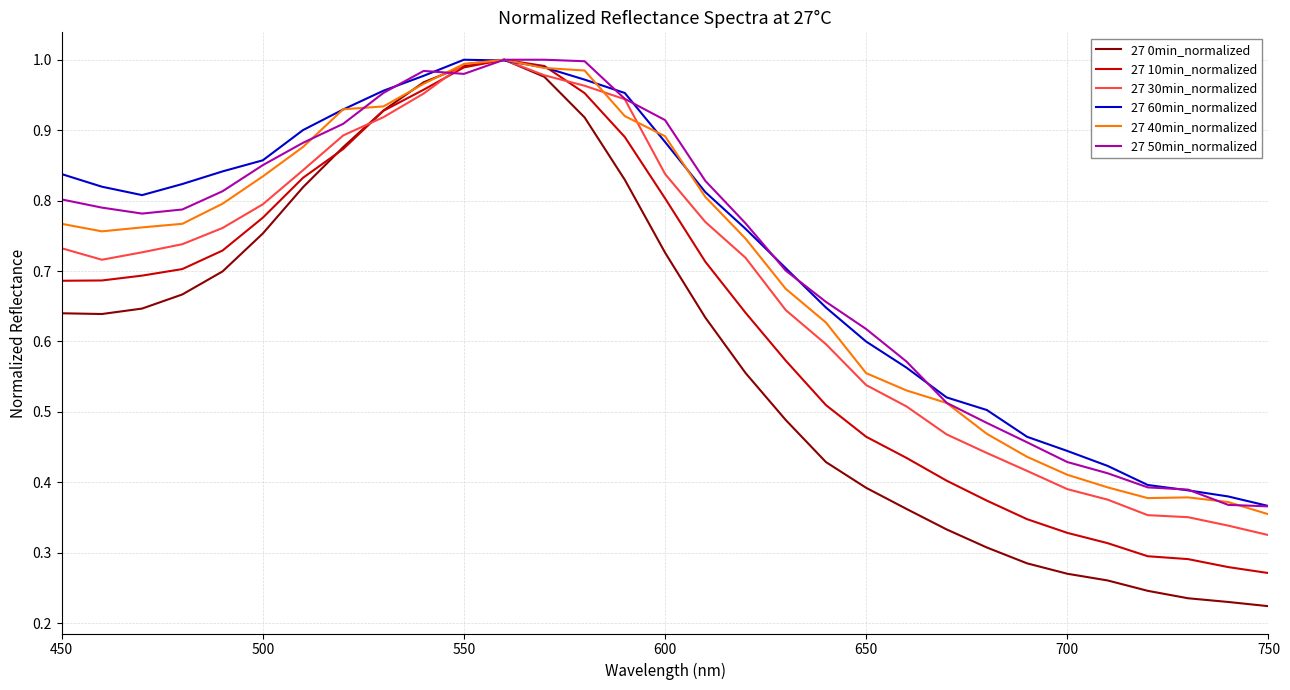

Which series has the largest range (max minus min)?

27 0min_normalized